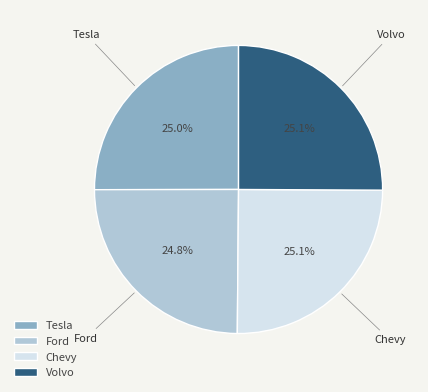

Is there a majority slice in this chart?

No